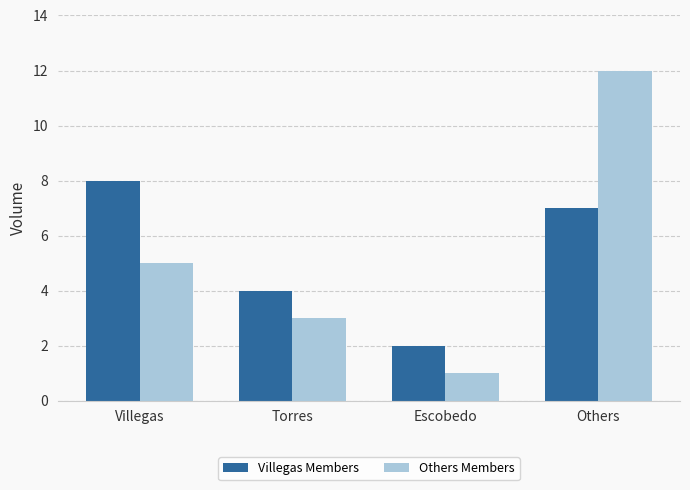

Reading left to right, list all the values displayed in this chart.

Villegas Members: 8	4	2	7
Others Members: 5	3	1	12